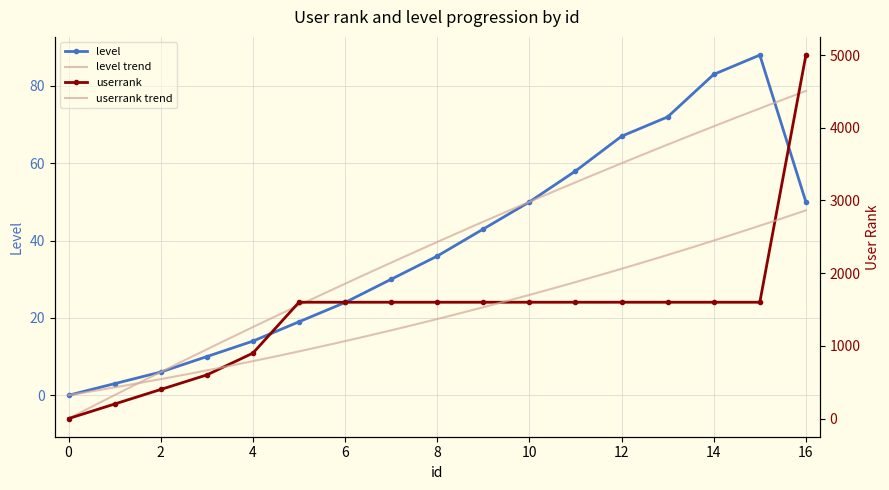

What are all the series names shown in the legend?

level, userrank